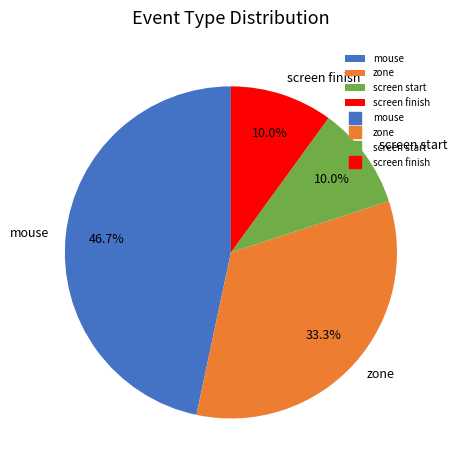

The screen finish slice represents 2% of the pie. True or false?

False